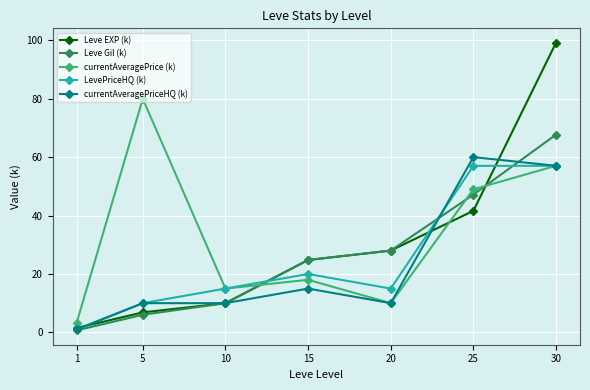

Between 5 and 20, which series saw the biggest shift?

currentAveragePrice (k)